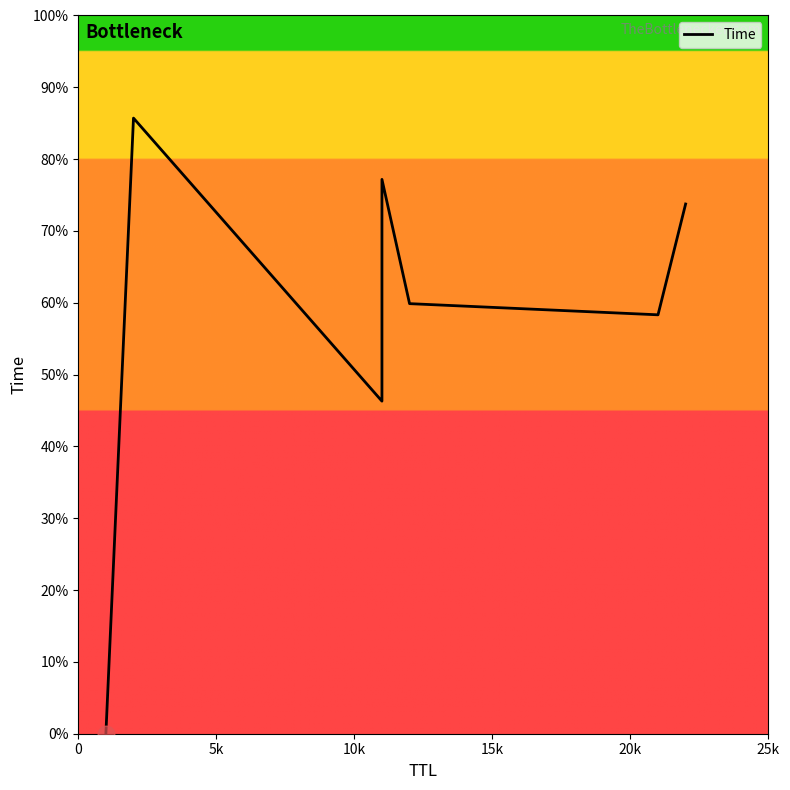

What is the difference between the maximum and minimum values?

30.0